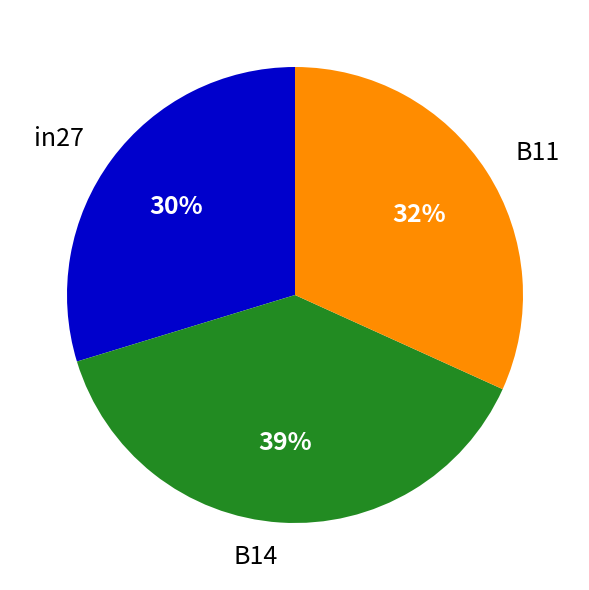

To the nearest percent, what is the combined percentage of B11 and in27?

61%